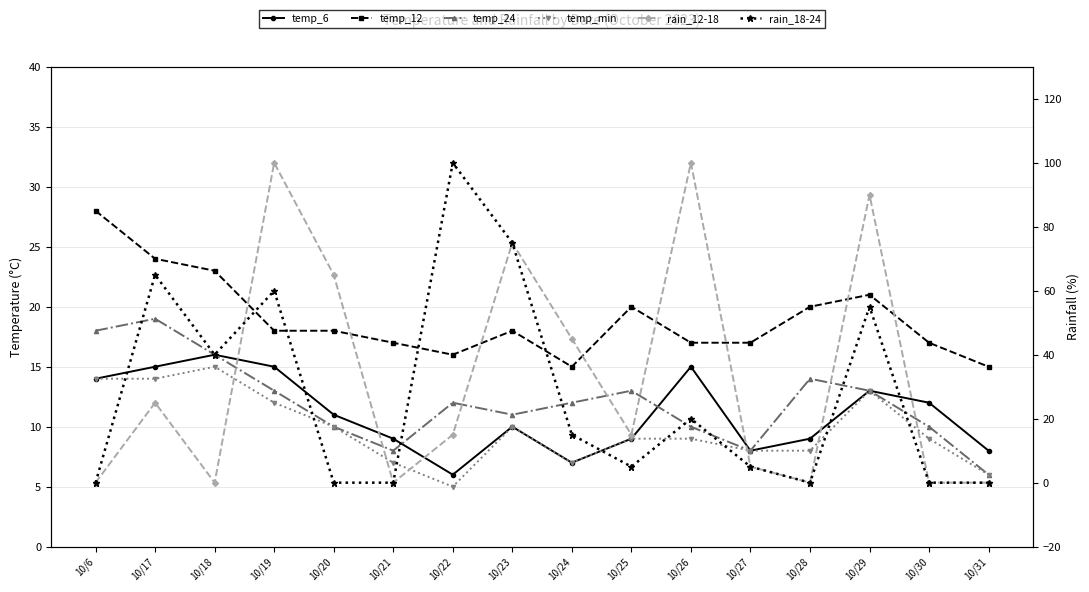

Which series has the largest range (max minus min)?

rain_12-18